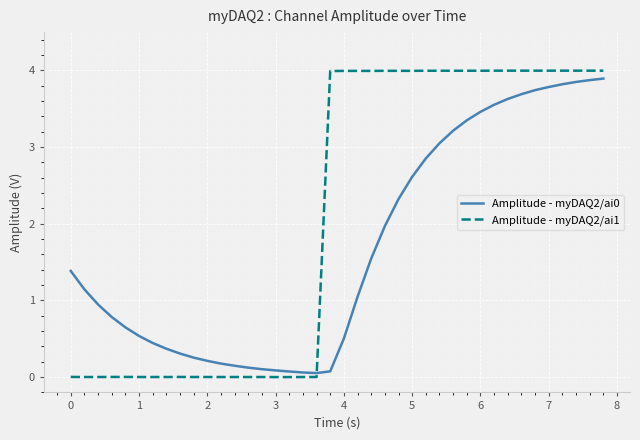

How many times do Amplitude - myDAQ2/ai0 and Amplitude - myDAQ2/ai1 cross each other?

1